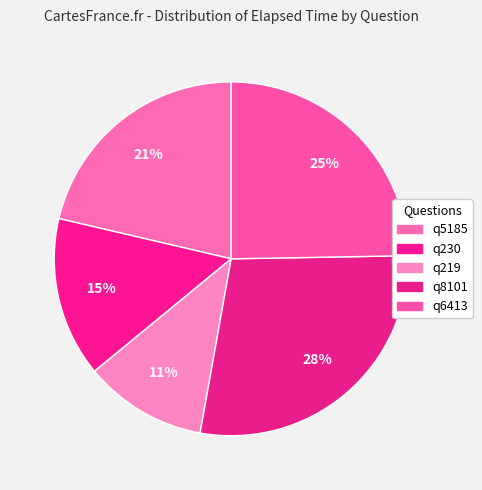

True or false: q8101 accounts for 42% of the total.

False